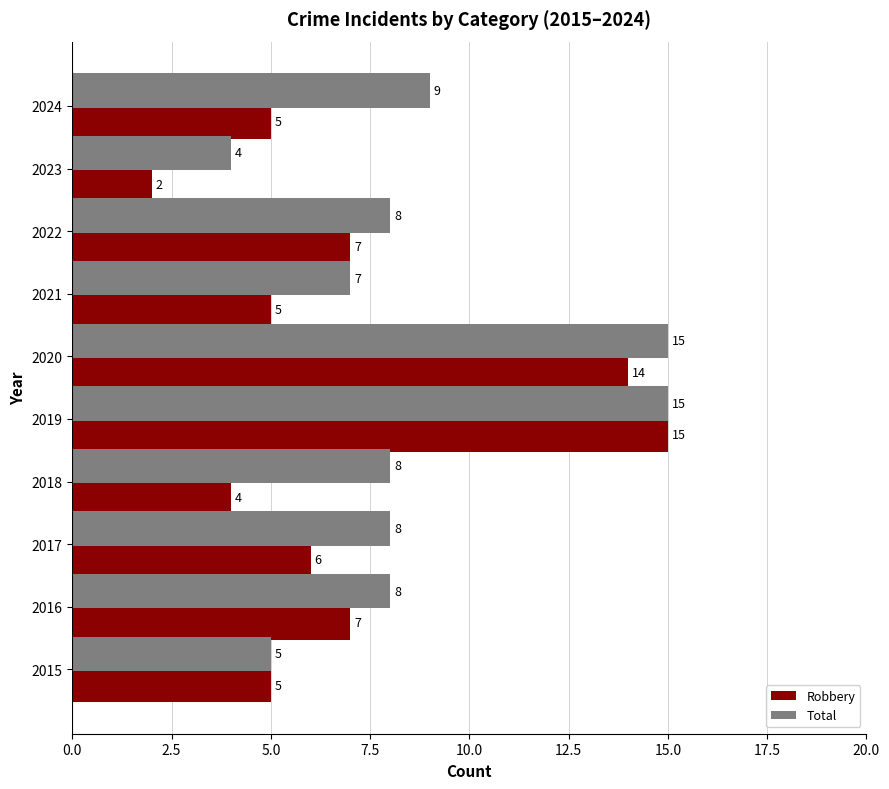

True or false: Total has a value of 9 at 2024.

True